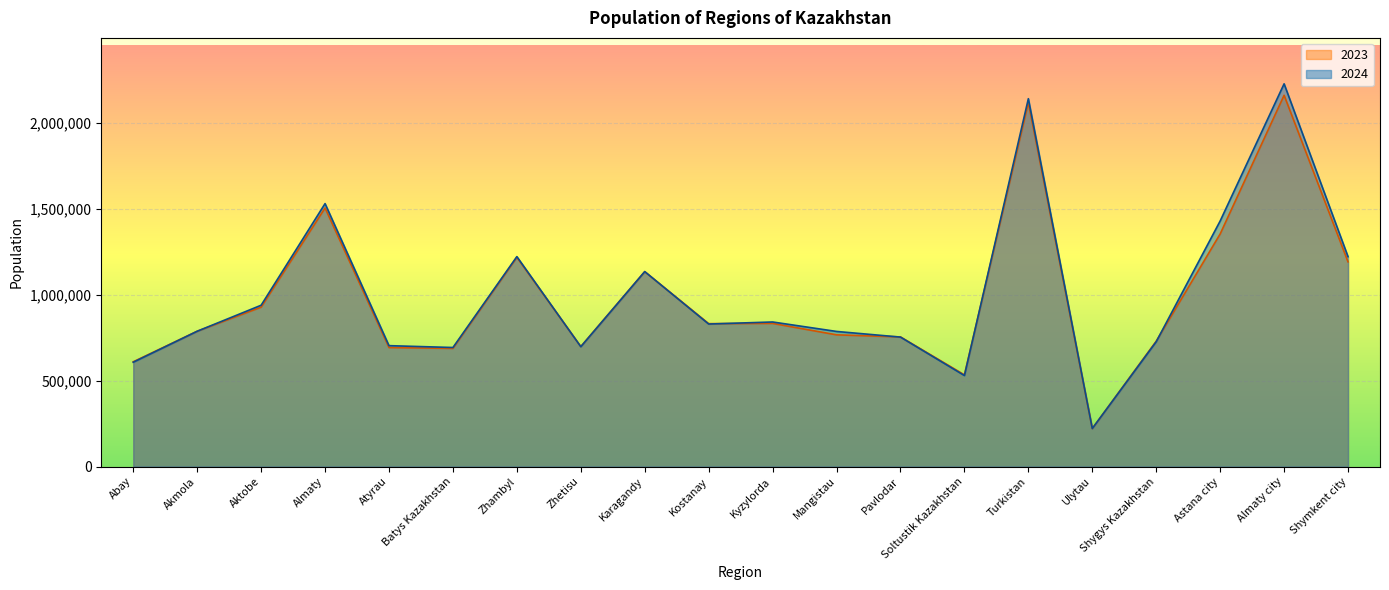

What are all the series names shown in the legend?

2023, 2024